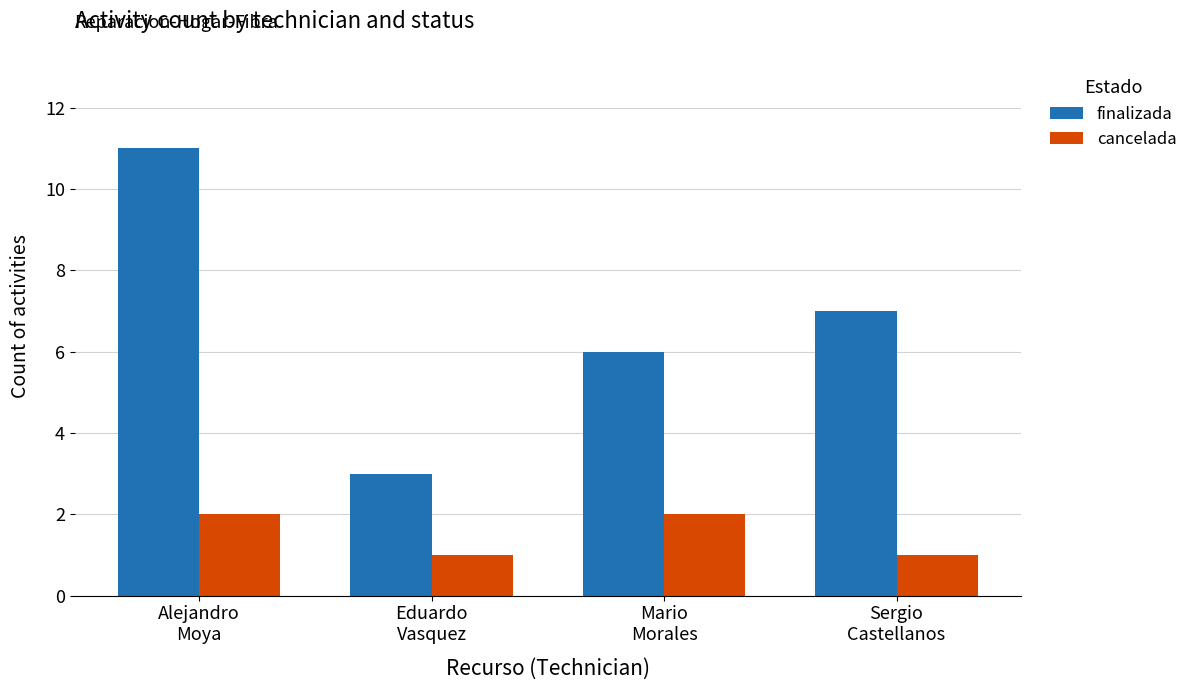

Between Alejandro
Moya and Mario
Morales, which series saw the biggest shift?

finalizada